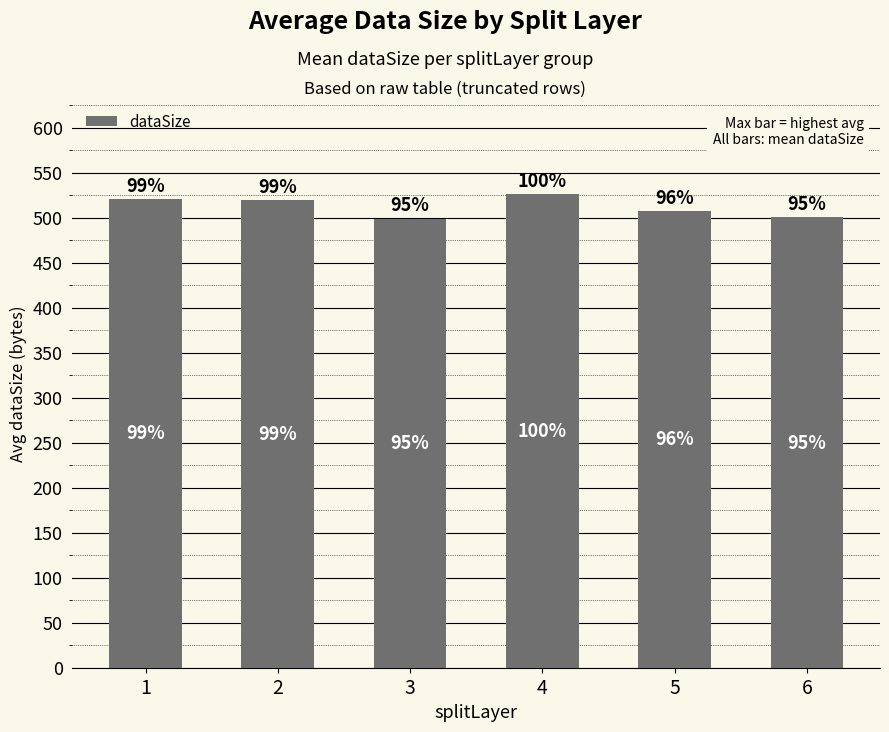

Does the chart contain any negative values?

No